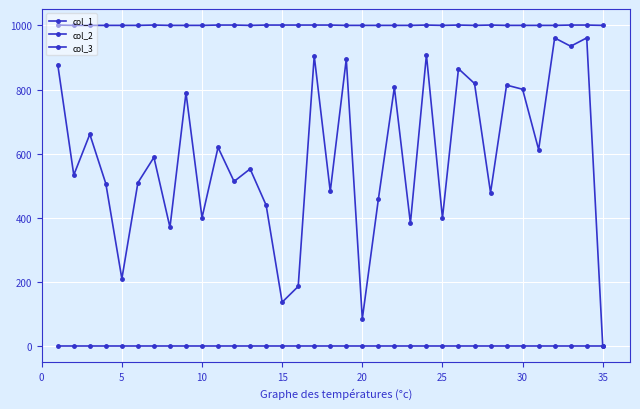

How many values in the col_2 series exceed 1000?

14